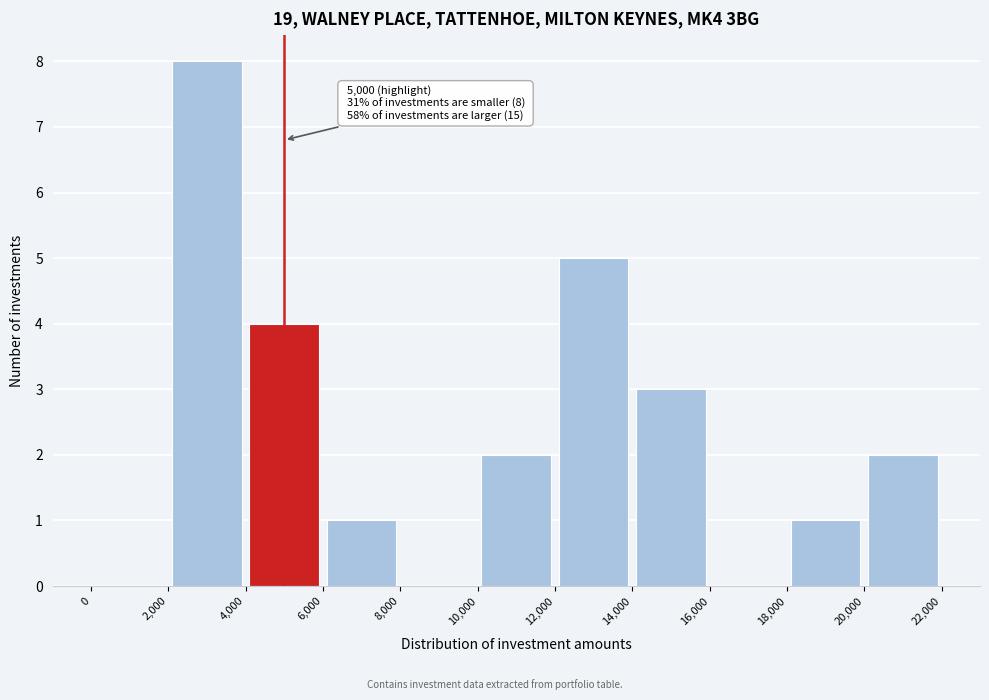

Which range on the x-axis has the tallest bar?

2,000 to 4,000